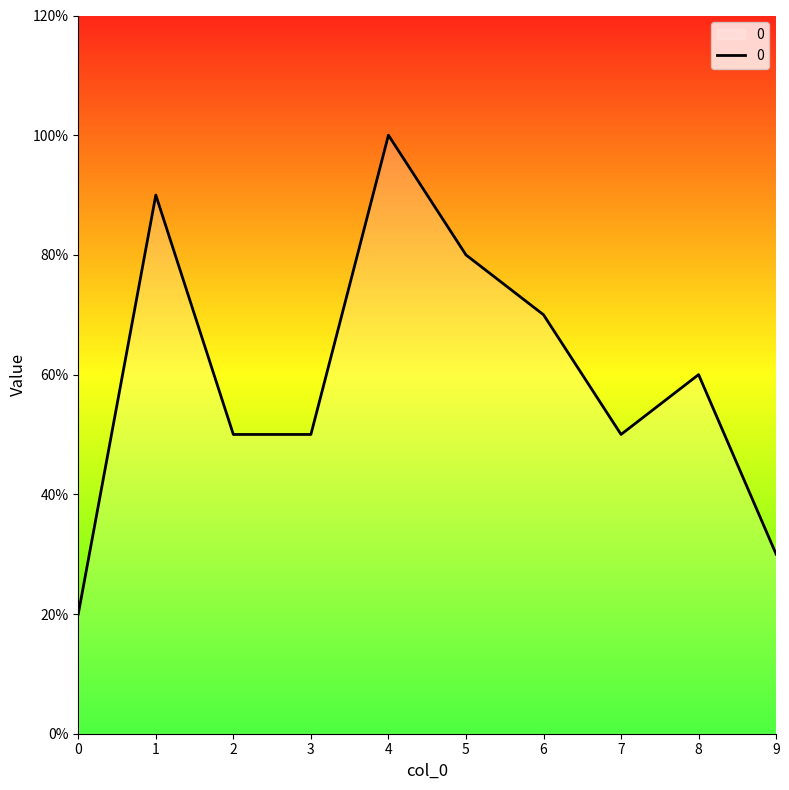

True or false: there are more than 2 points higher than both neighbors.

True